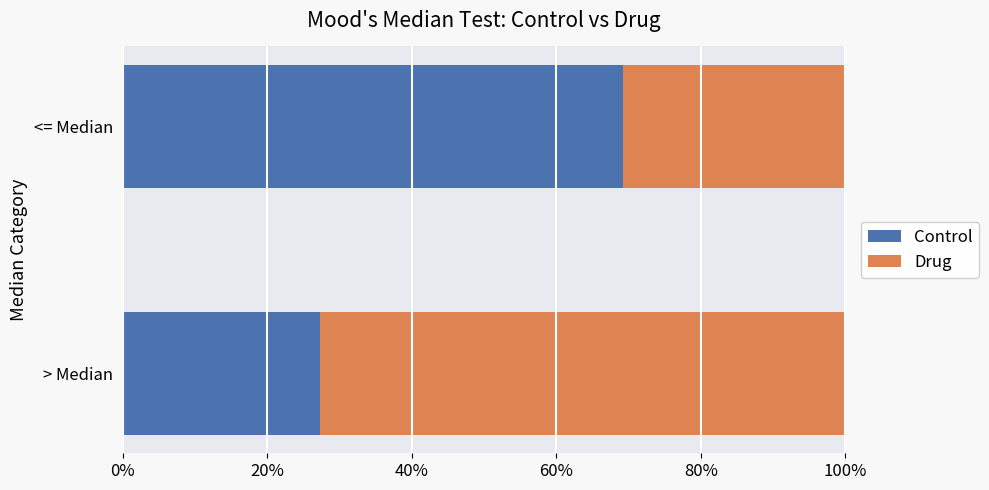

What is the total value across all series at <= Median?

100.0